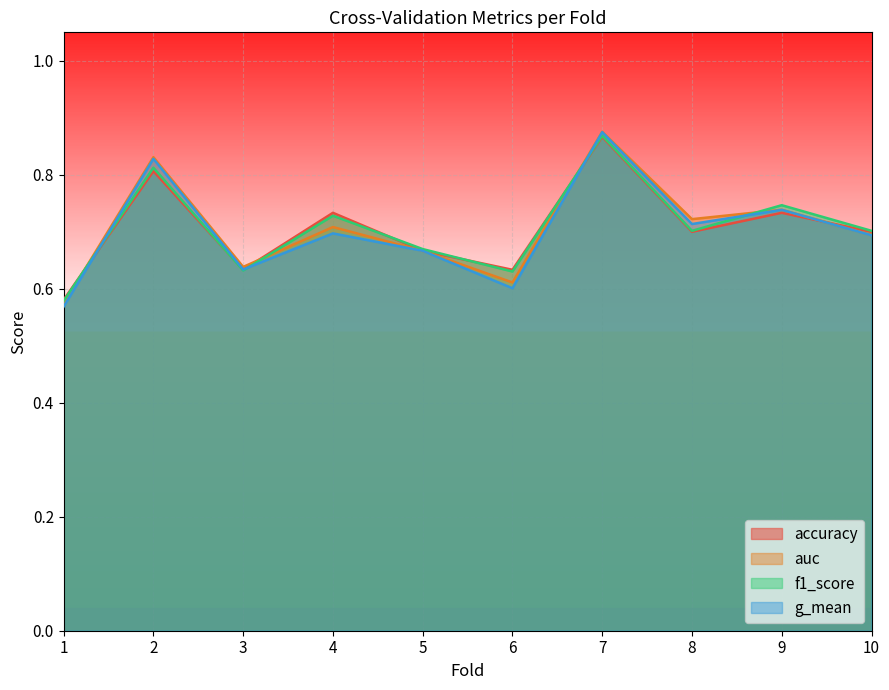

Which series changed the most between 1 and 5?

g_mean